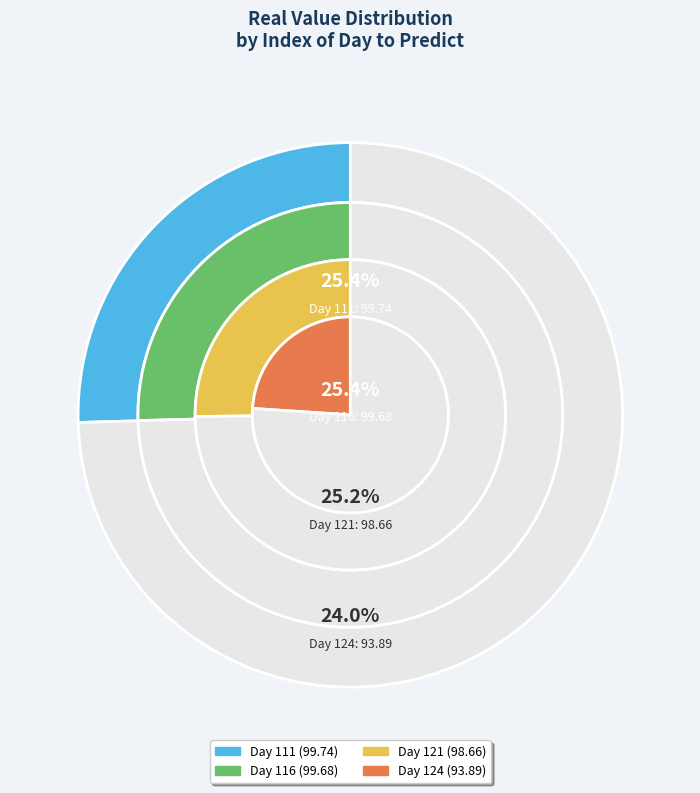

Which category has the biggest portion of the pie?

Day 111